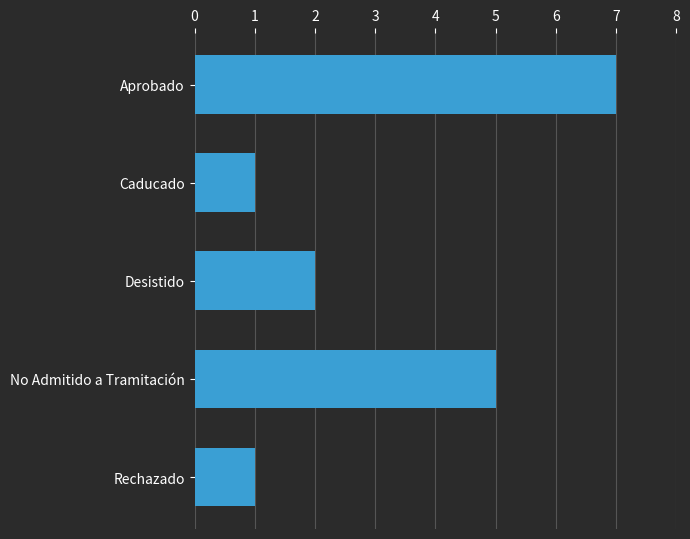

Reading top to bottom, what are all the values shown in this chart?

7	1	2	5	1